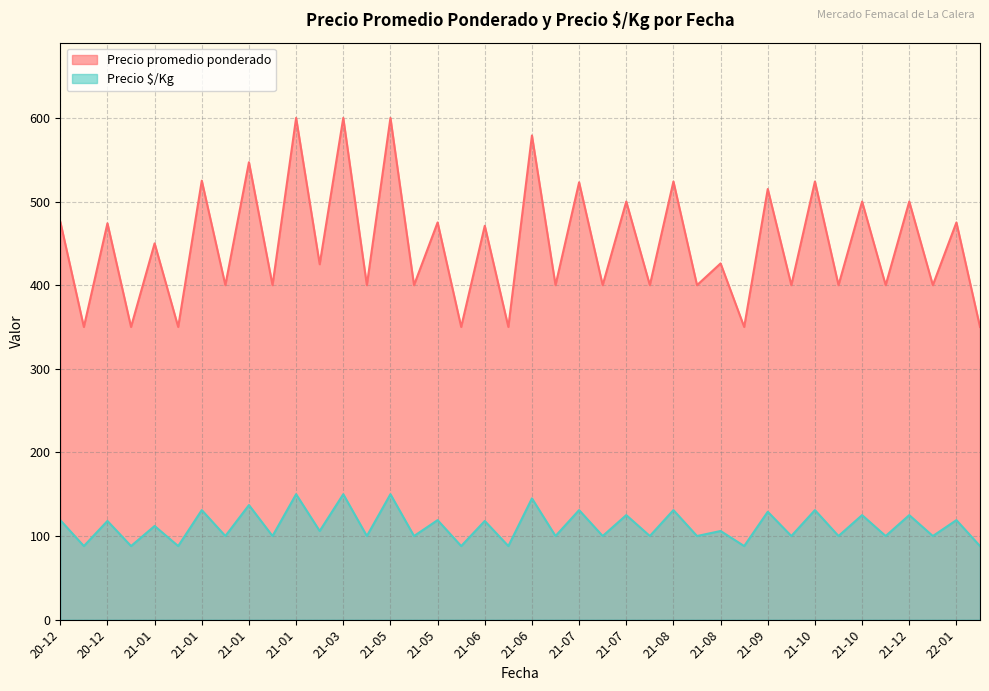

Reading left to right, list all the values displayed in this chart.

Precio promedio ponderado: 2020-12-07=476	2020-12-07=350	2020-12-23=474	2020-12-23=350	2021-01-08=450	2021-01-08=350	2021-01-14=525	2021-01-14=400	2021-01-18=547	2021-01-18=400	2021-01-20=600	2021-01-20=425	2021-03-15=600	2021-03-15=400	2021-05-24=600	2021-05-24=400	2021-05-26=475	2021-05-26=350	2021-06-18=471	2021-06-18=350	2021-06-22=579	2021-06-22=400	2021-07-12=523	2021-07-12=400	2021-07-30=500	2021-07-30=400	2021-08-16=524	2021-08-16=400	2021-08-24=426	2021-08-24=350	2021-09-20=515	2021-09-20=400	2021-10-08=524	2021-10-08=400	2021-10-26=500	2021-10-26=400	2021-12-14=500	2021-12-14=400	2022-01-14=475	2022-01-14=350
Precio $/Kg: 2020-12-07=119	2020-12-07=88	2020-12-23=118	2020-12-23=88	2021-01-08=112	2021-01-08=88	2021-01-14=131	2021-01-14=100	2021-01-18=137	2021-01-18=100	2021-01-20=150	2021-01-20=106	2021-03-15=150	2021-03-15=100	2021-05-24=150	2021-05-24=100	2021-05-26=119	2021-05-26=88	2021-06-18=118	2021-06-18=88	2021-06-22=145	2021-06-22=100	2021-07-12=131	2021-07-12=100	2021-07-30=125	2021-07-30=100	2021-08-16=131	2021-08-16=100	2021-08-24=106	2021-08-24=88	2021-09-20=129	2021-09-20=100	2021-10-08=131	2021-10-08=100	2021-10-26=125	2021-10-26=100	2021-12-14=125	2021-12-14=100	2022-01-14=119	2022-01-14=88